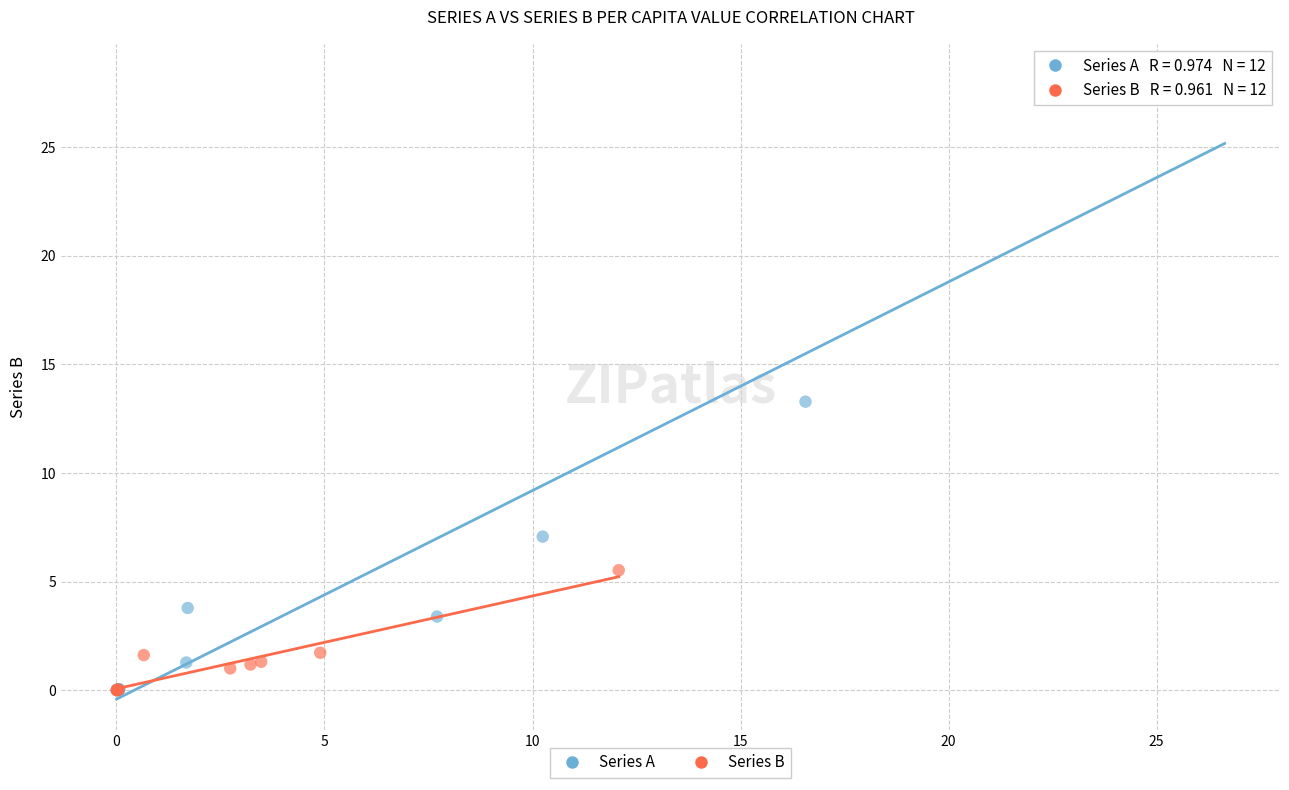

Which series has the widest spread of Y values?

Series A